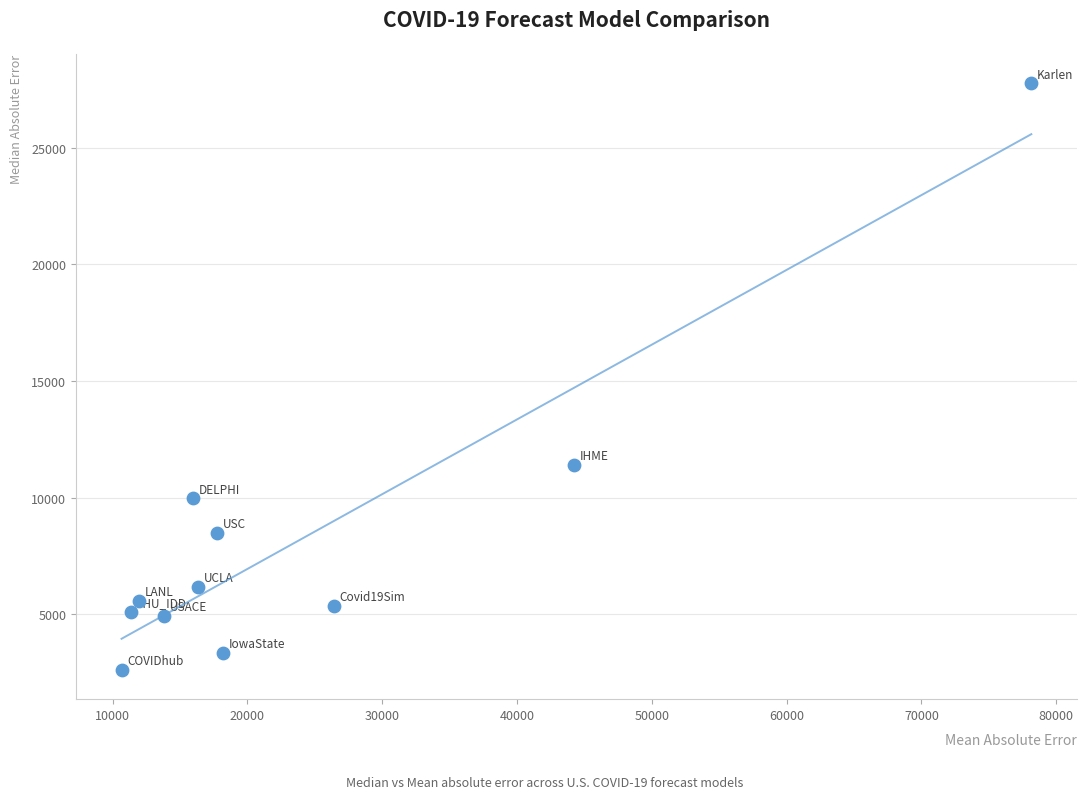

What is the range of X values (max minus min)?

67493.0